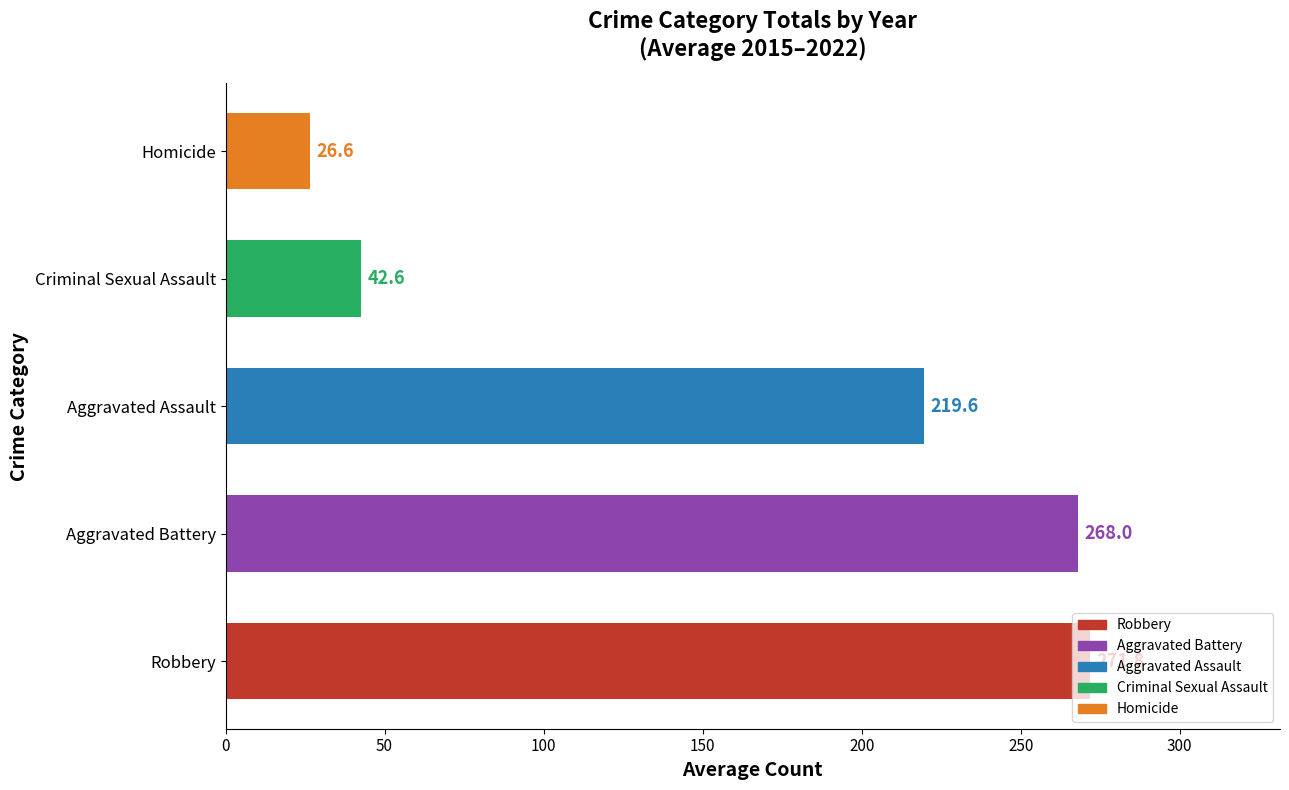

What is the change in value from Aggravated Assault to Criminal Sexual Assault?

-177.0